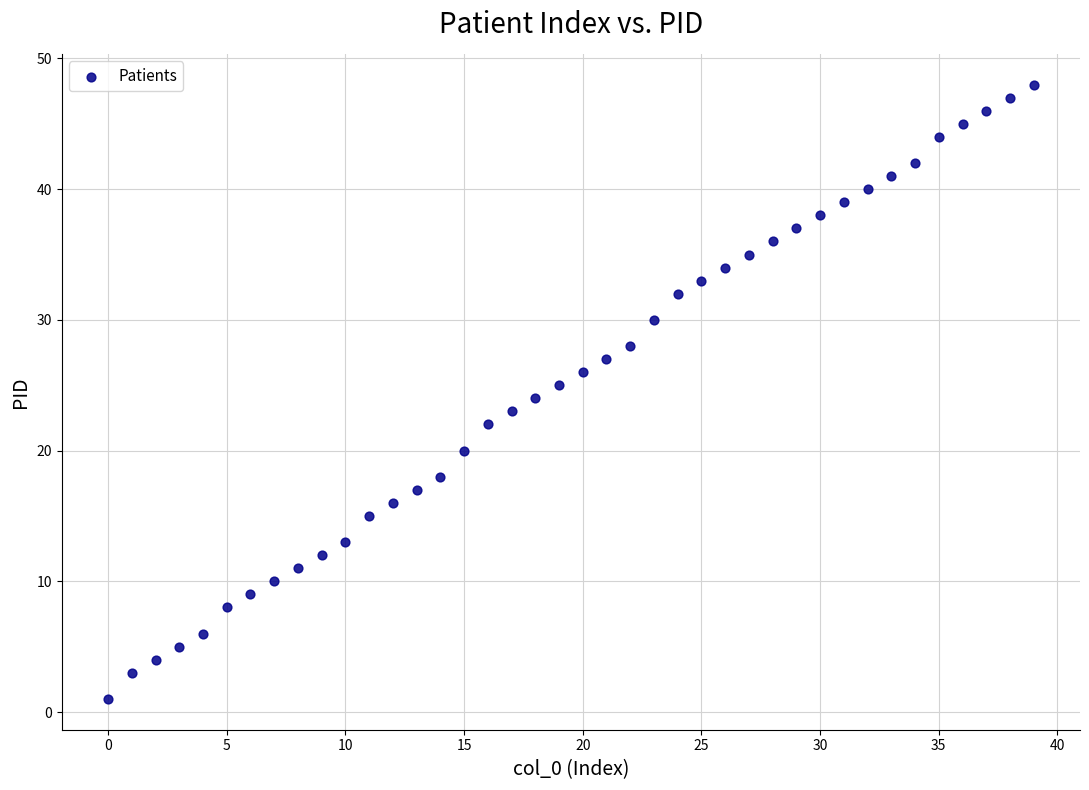

What is the range of Y values (max minus min)?

47